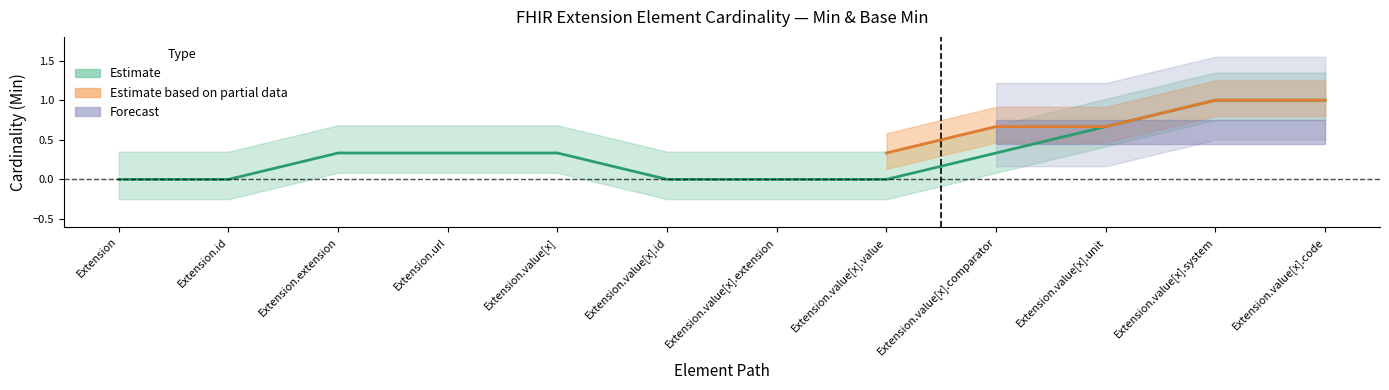

What is the difference between the maximum and second lowest values?

1